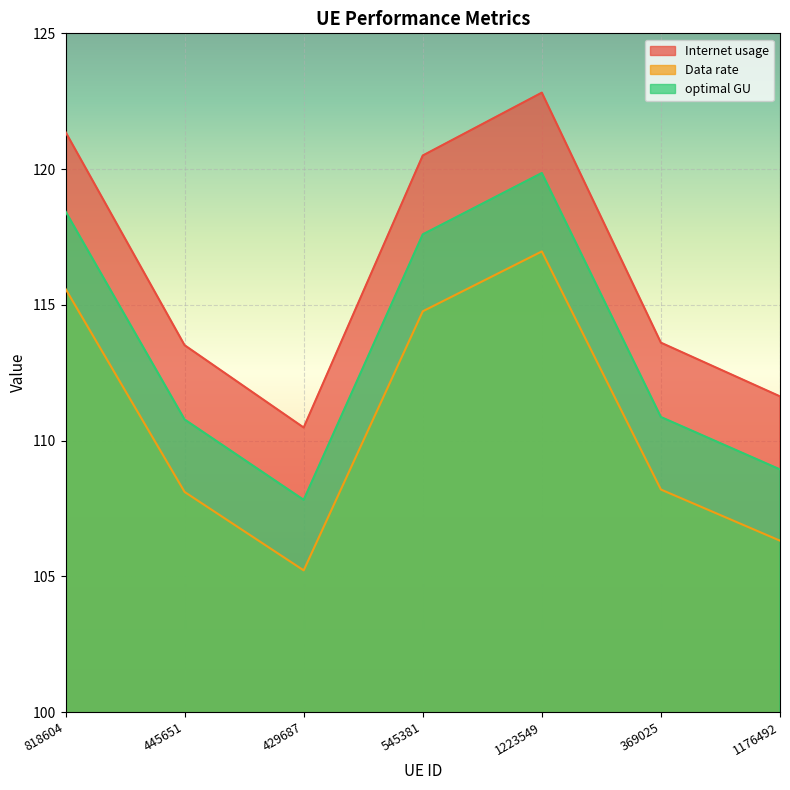

What is the greatest value displayed?

122.8